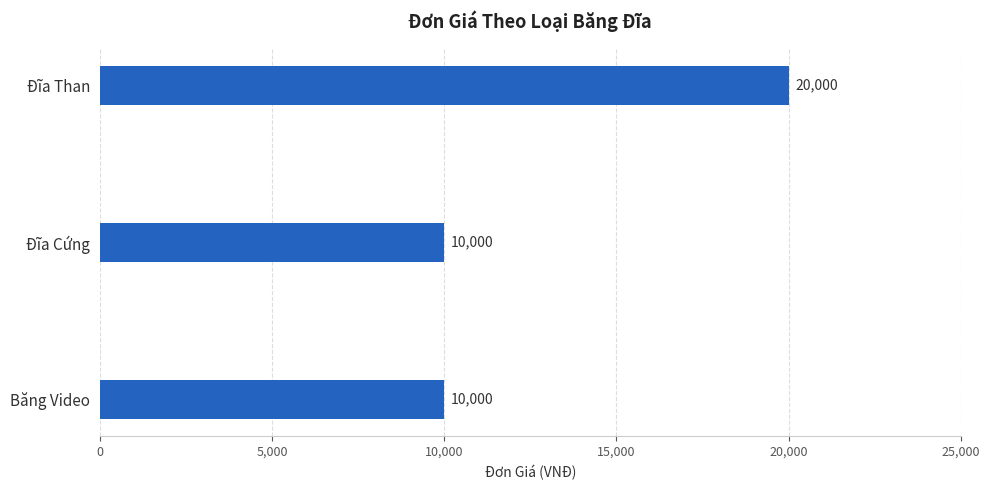

Approximately how many times larger is the value at Đĩa Than compared to Băng Video?

2.0